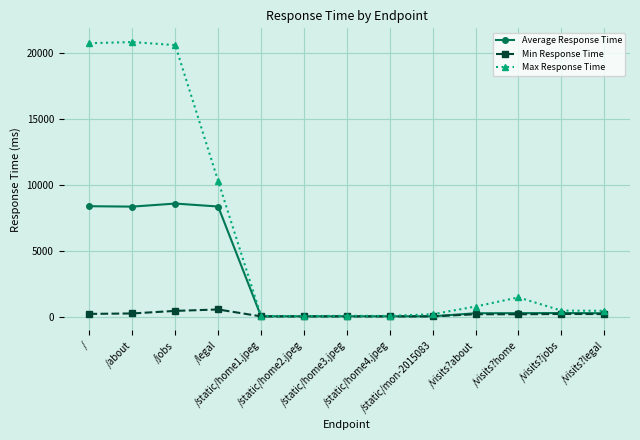

True or false: Average Response Time has a value of 16.2 at /static/mon-2015083.

True